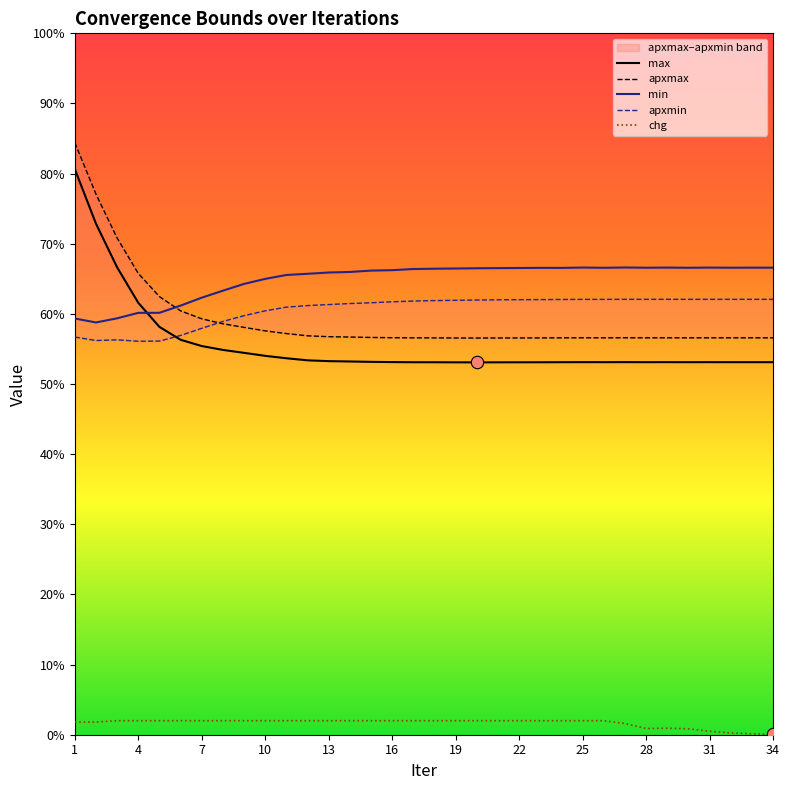

Is the value of min at 12 greater than the value of max at 26?

Yes